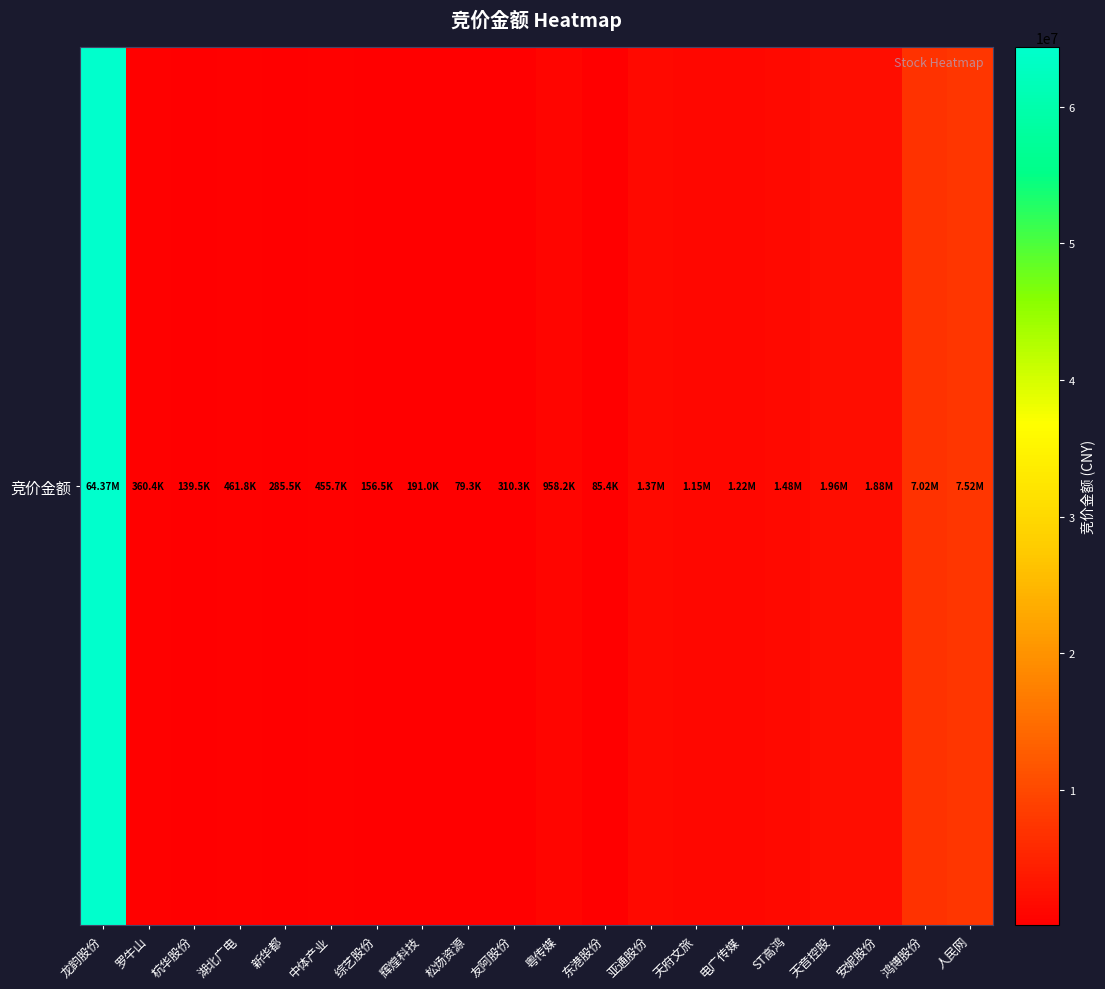

Between 罗牛山 and 天音控股, which is larger?

天音控股